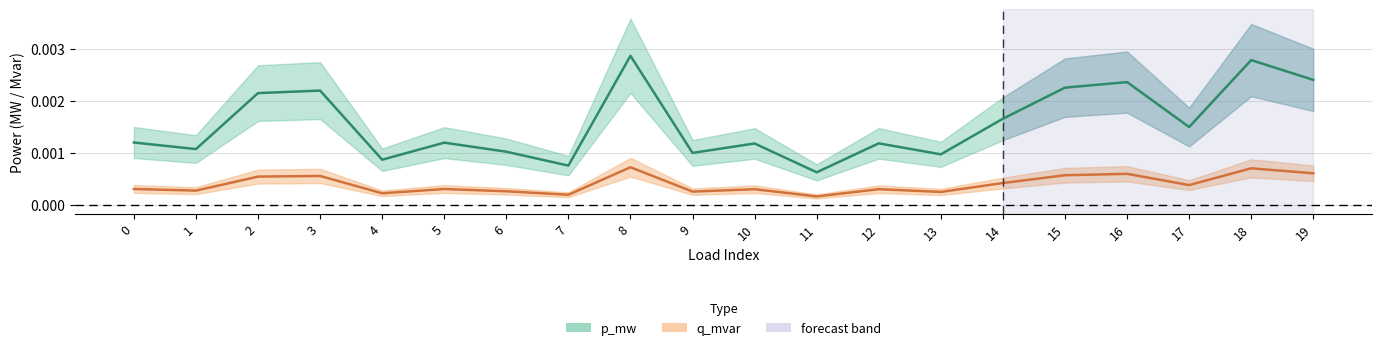

The value of q_mvar at 16 is 0.0. True or false?

False